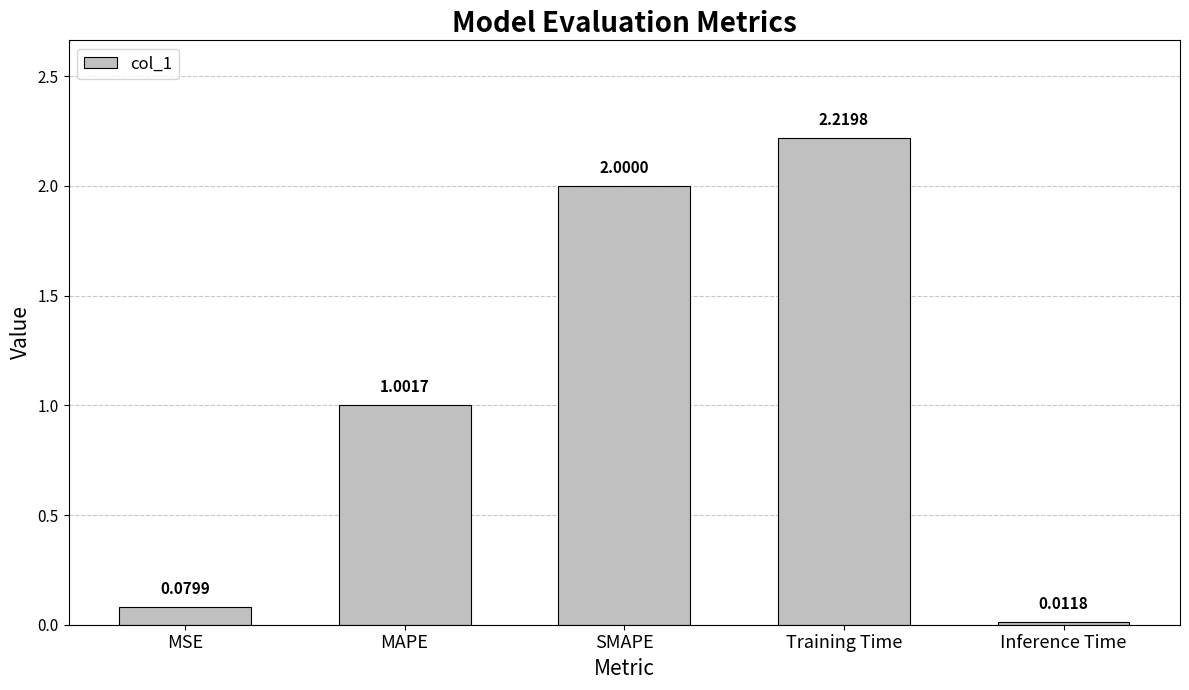

List the labels in order of value, largest first.

Training Time, SMAPE, MAPE, MSE, Inference Time